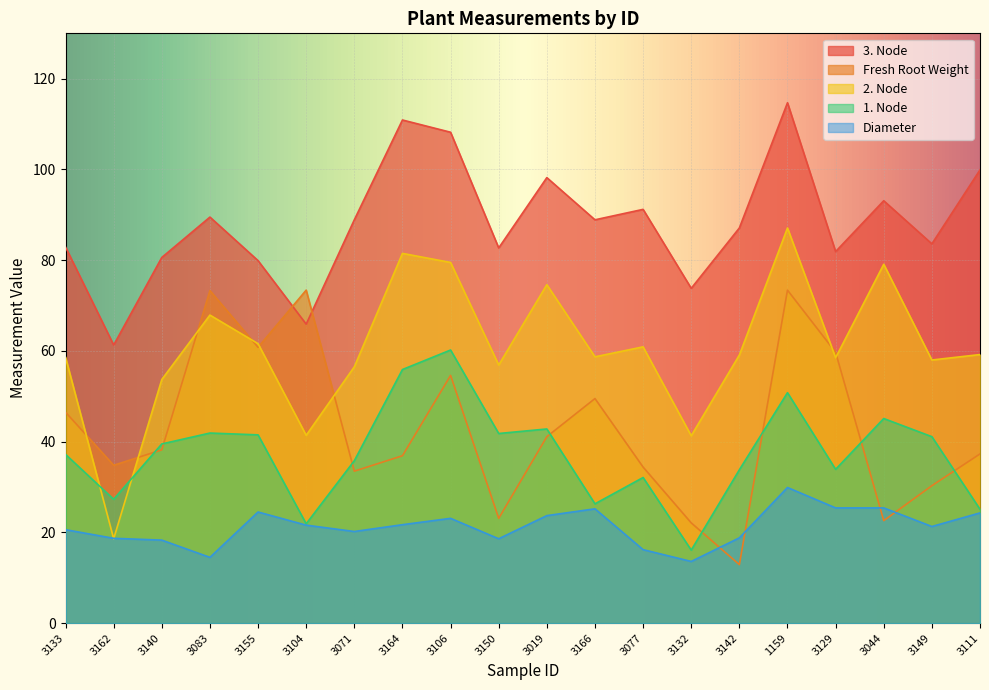

How many data points in 1. Node are less than 39?

10